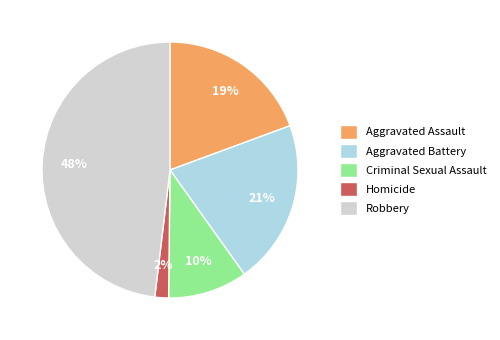

How many slices are in this pie chart?

5